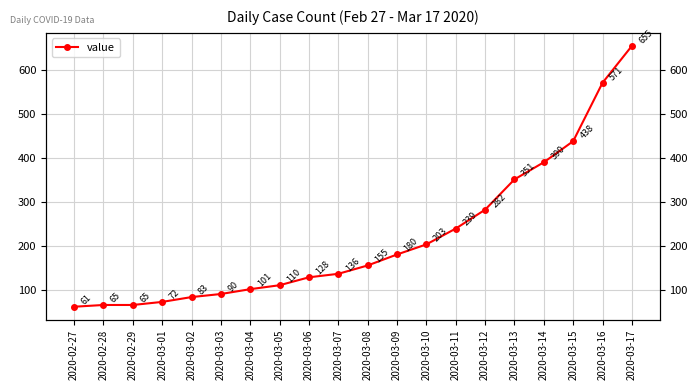

List the labels in order of value, smallest first.

2020-02-27, 2020-02-28, 2020-02-29, 2020-03-01, 2020-03-02, 2020-03-03, 2020-03-04, 2020-03-05, 2020-03-06, 2020-03-07, 2020-03-08, 2020-03-09, 2020-03-10, 2020-03-11, 2020-03-12, 2020-03-13, 2020-03-14, 2020-03-15, 2020-03-16, 2020-03-17